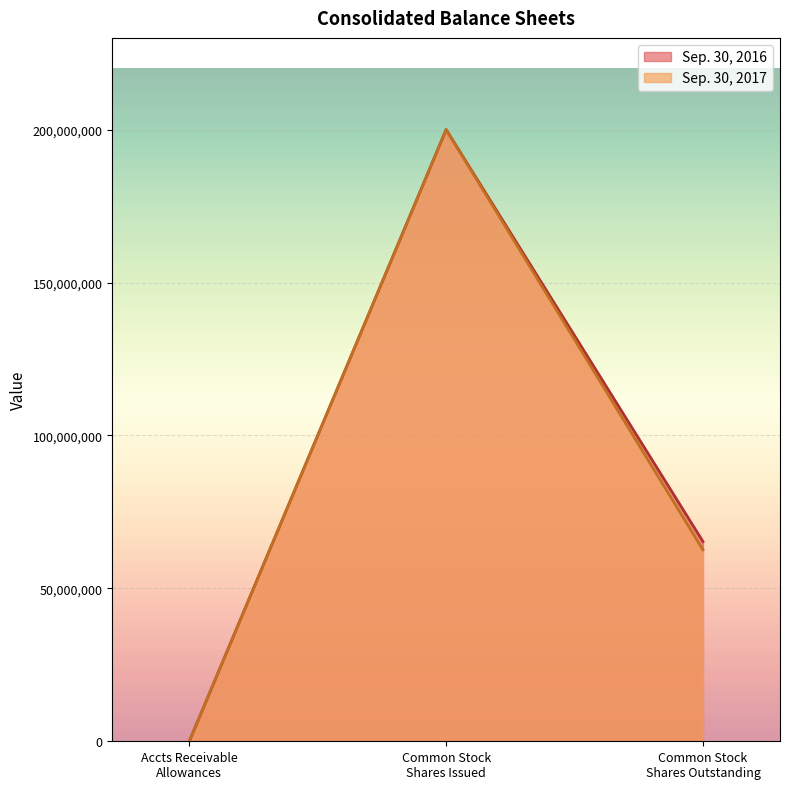

Which series has the largest total across all categories?

Sep. 30, 2016